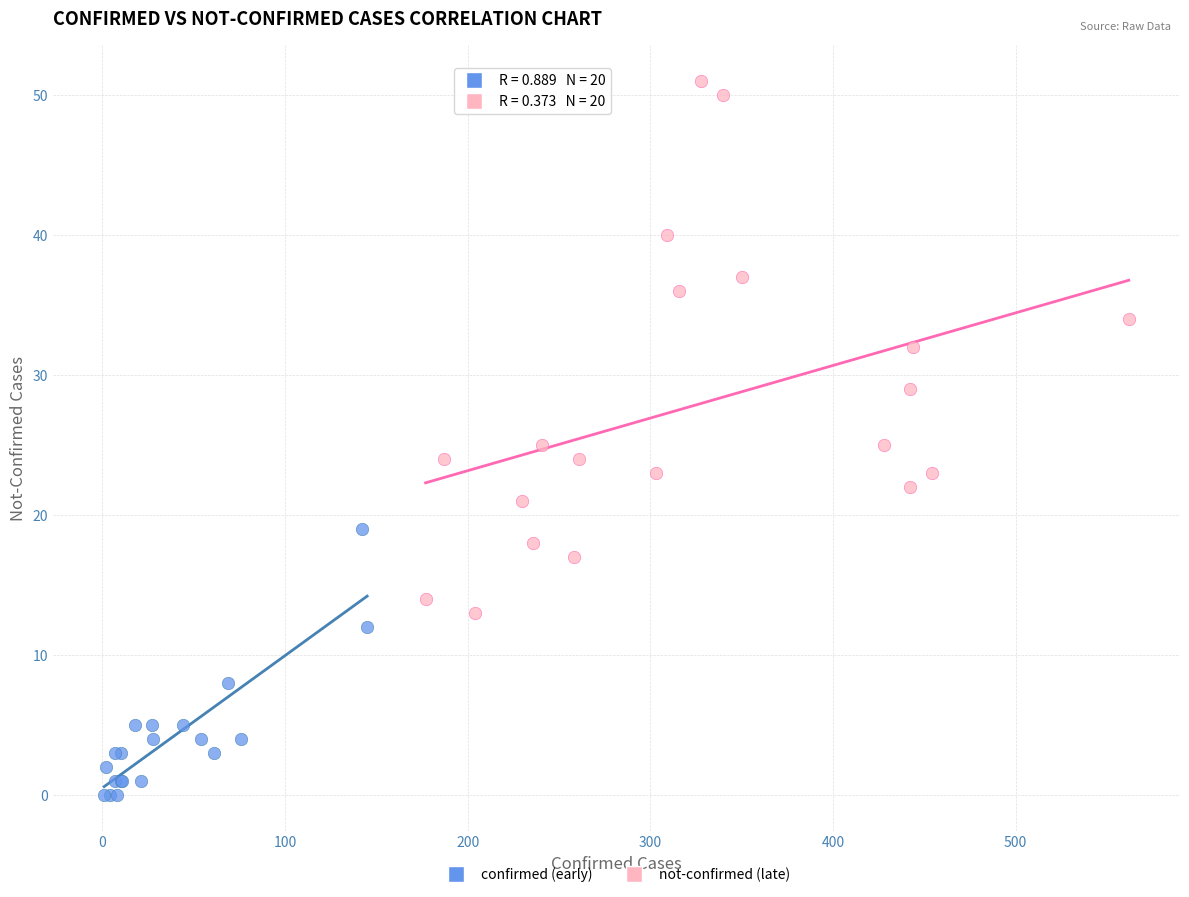

Which series reaches the maximum Y coordinate?

not-confirmed (late)